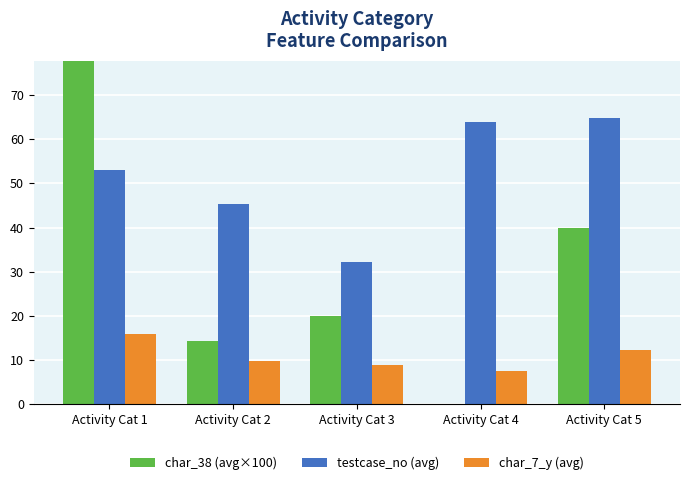

Which series has the largest total across all categories?

testcase_no (avg)